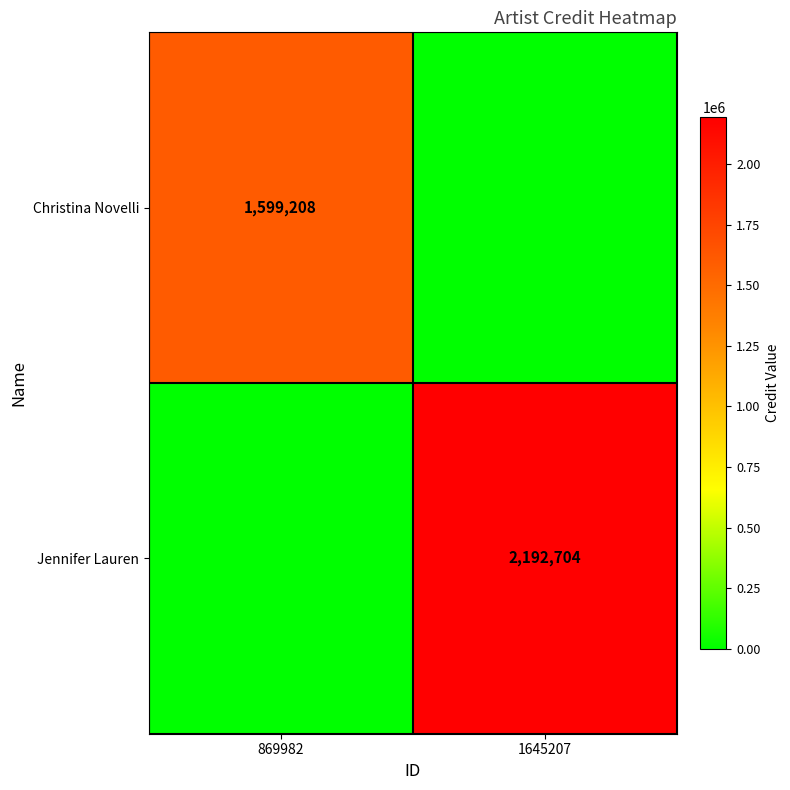

Is it true that Christina Novelli equals 2148804 at 869982?

False